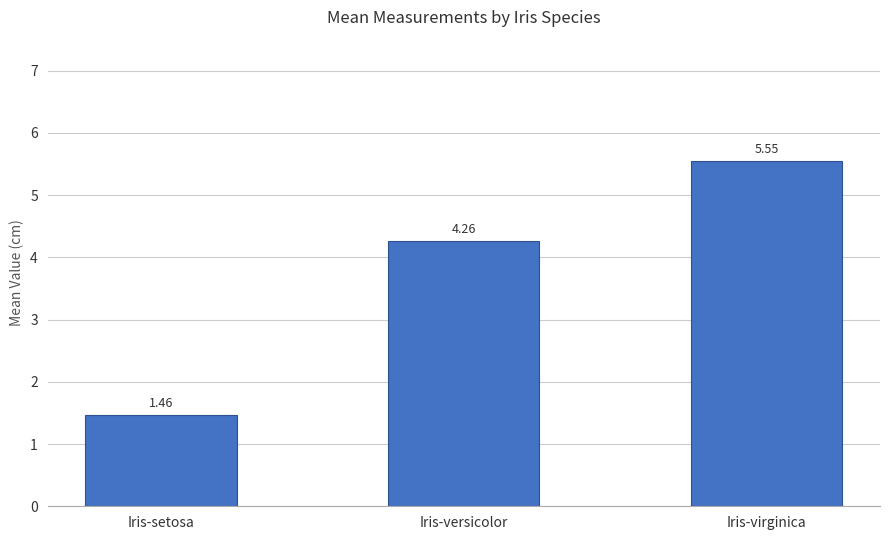

What is the average value?

3.8